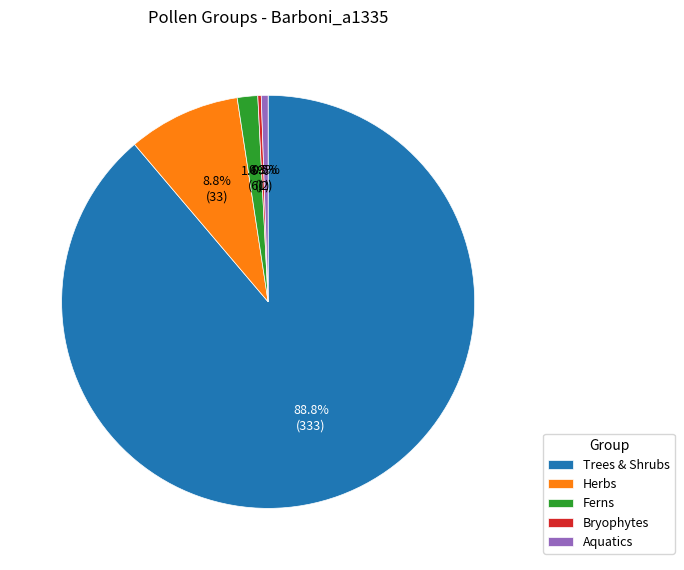

Which slice represents more than half of the pie?

Trees & Shrubs